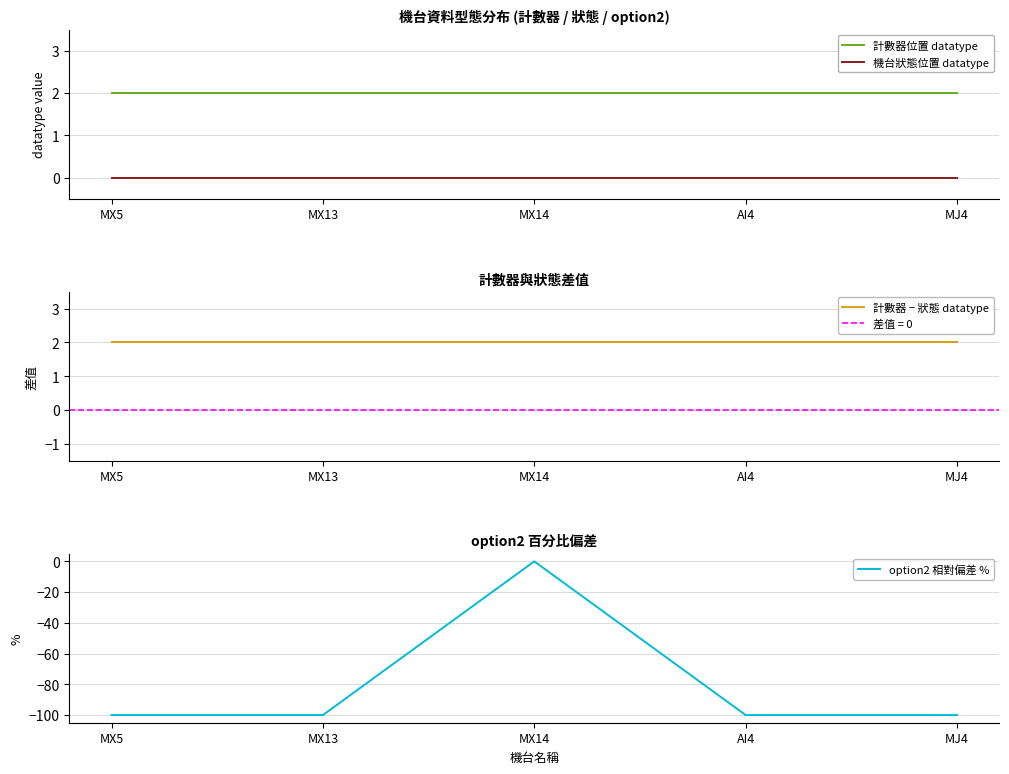

Is it true that 計數器 − 狀態 datatype equals 1 at MX13?

False